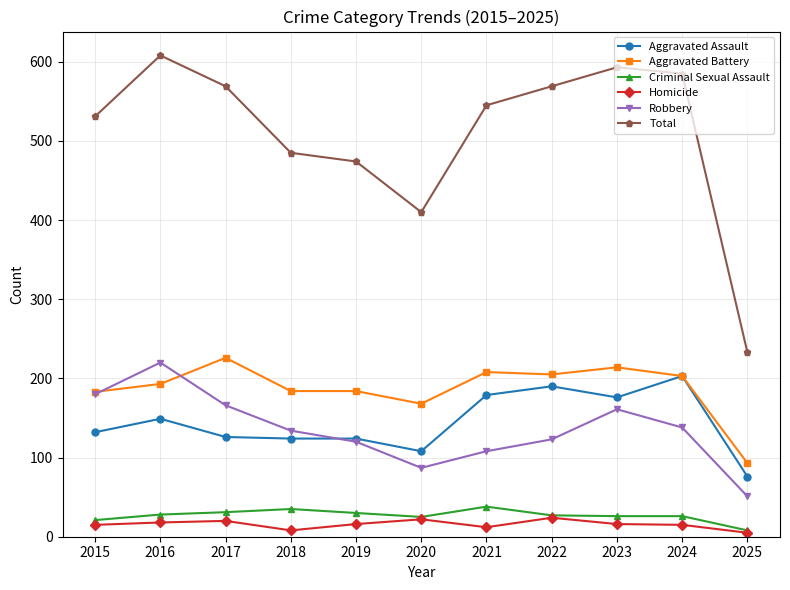

In Robbery, how many points are higher than both neighbors (excluding endpoints)?

2